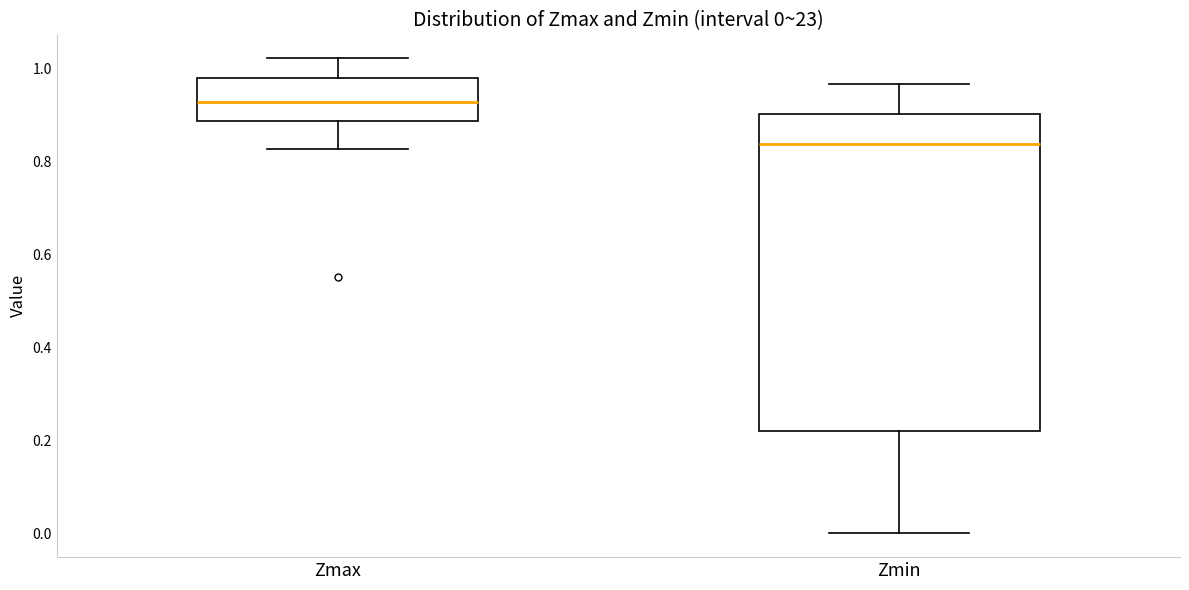

Which box is the tallest, from its lower edge to its upper edge?

Zmin